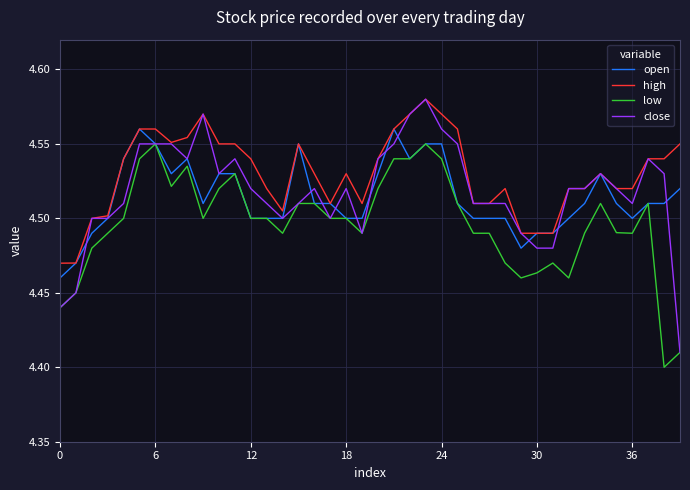

Which series has the largest total across all categories?

high